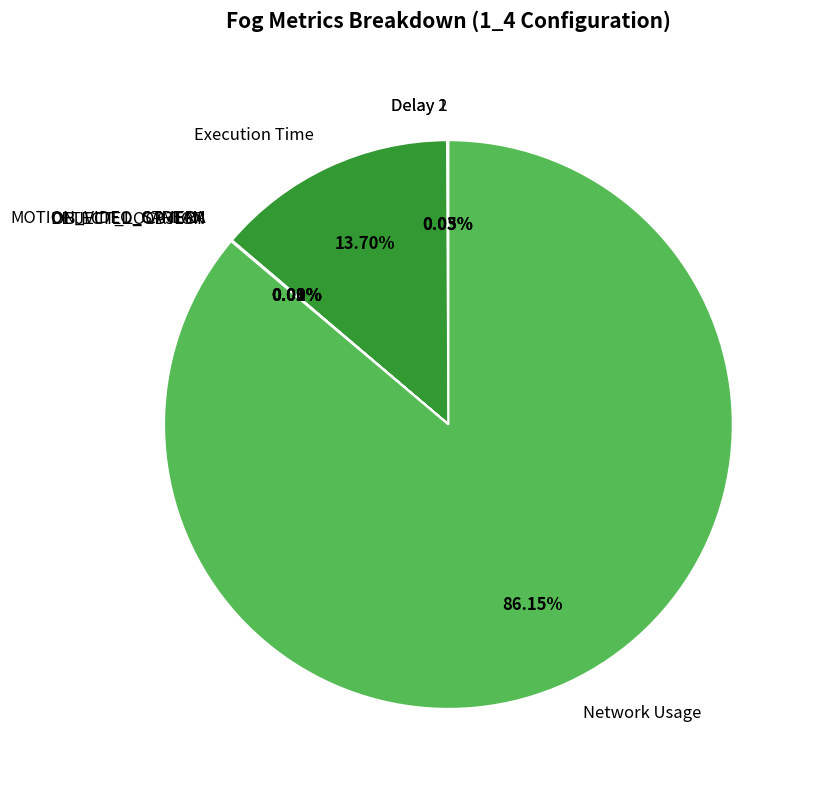

Is there a majority slice in this chart?

Yes